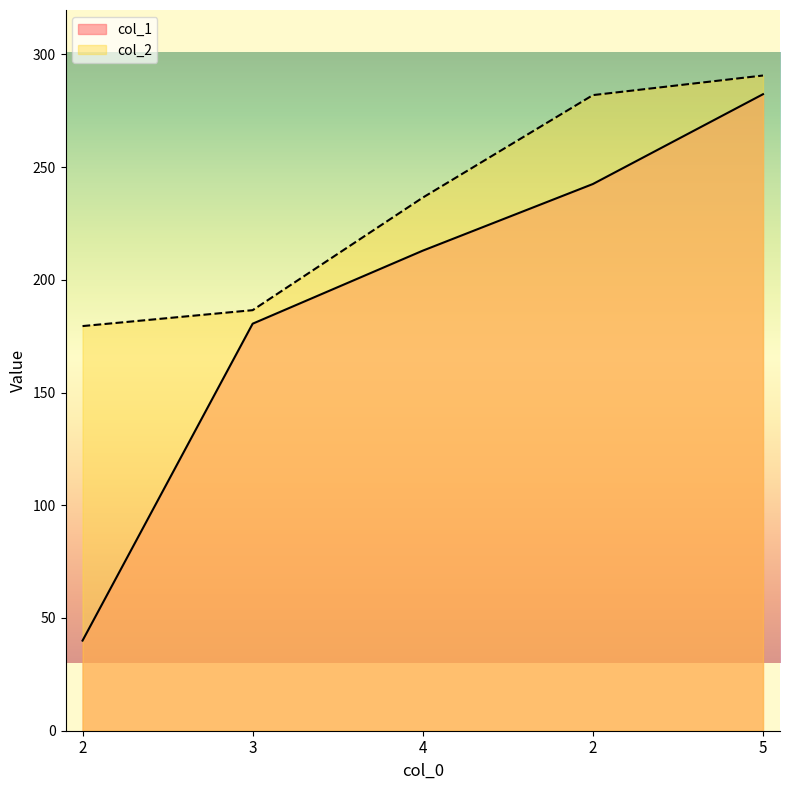

What is the minimum value for col_1?

40.0